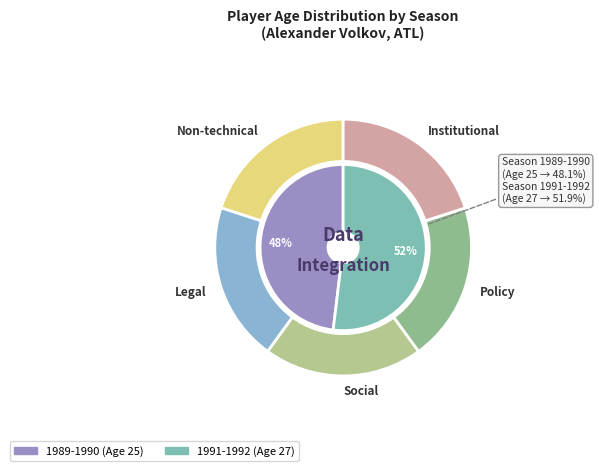

To the nearest percent, what percentage of the pie is 1991-1992?

52%